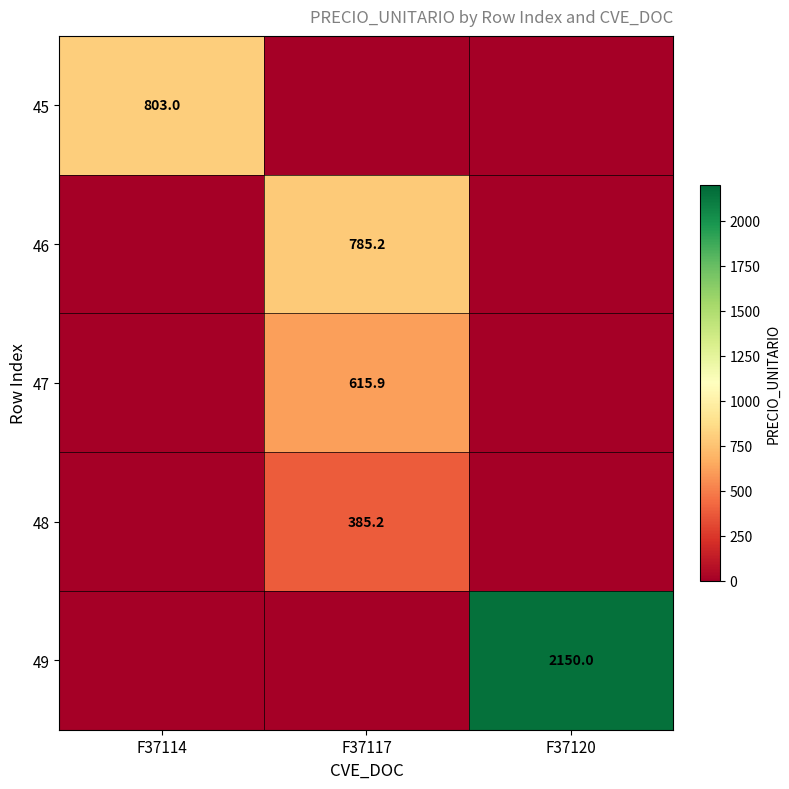

Is the value of 48 at F37117 greater than the value of 46 at F37117?

No